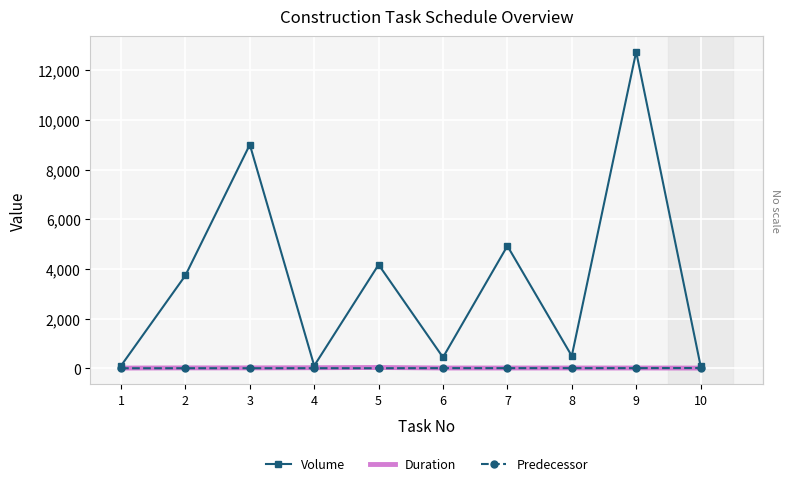

What is the difference between the Predecessor values at 2 and 4?

1